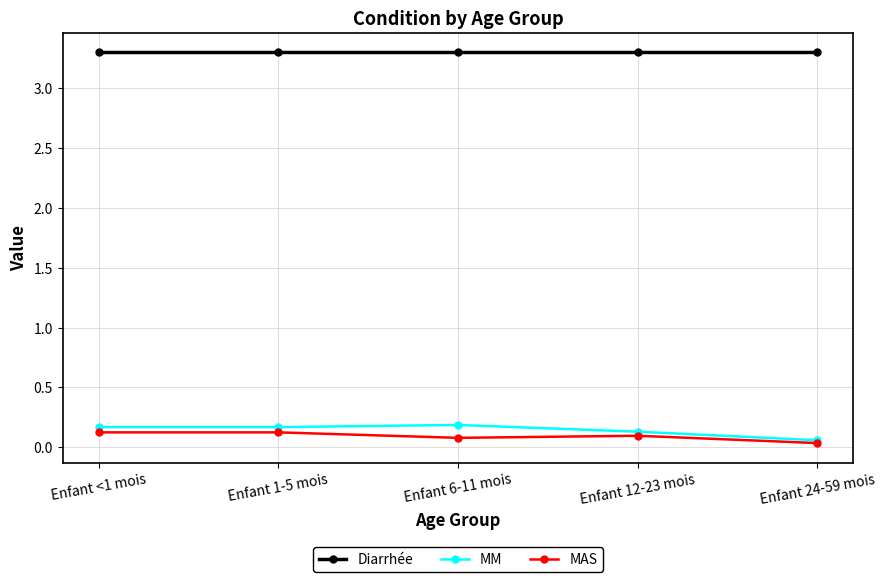

What is the label of the 4th point from the right?

Enfant 1-5 mois